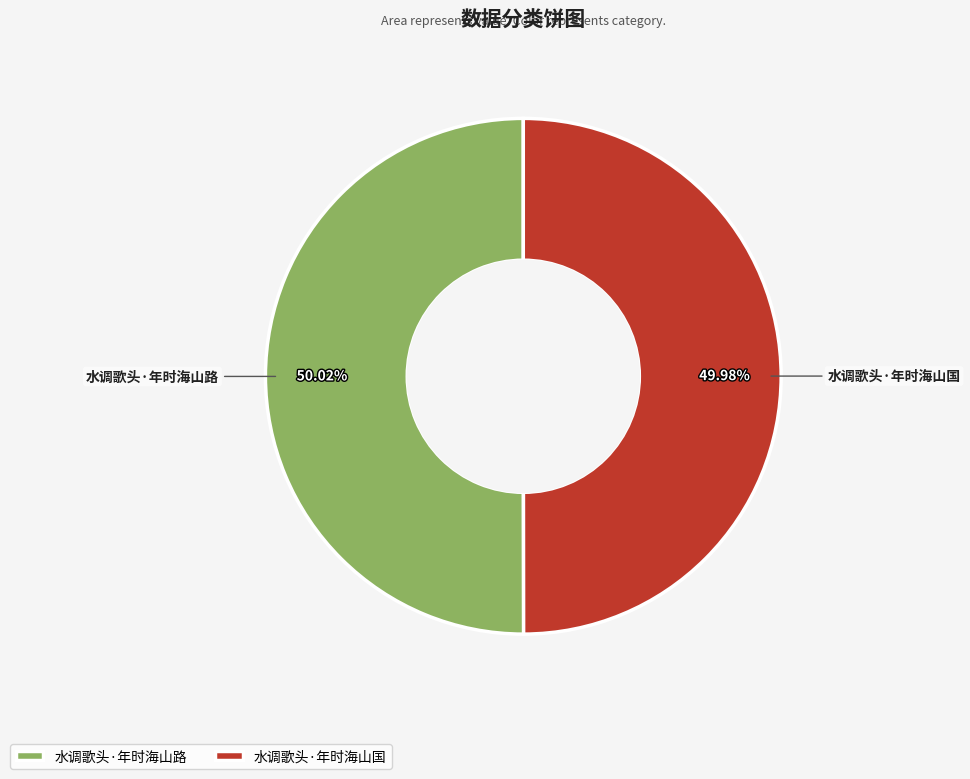

How many slices are in this pie chart?

2